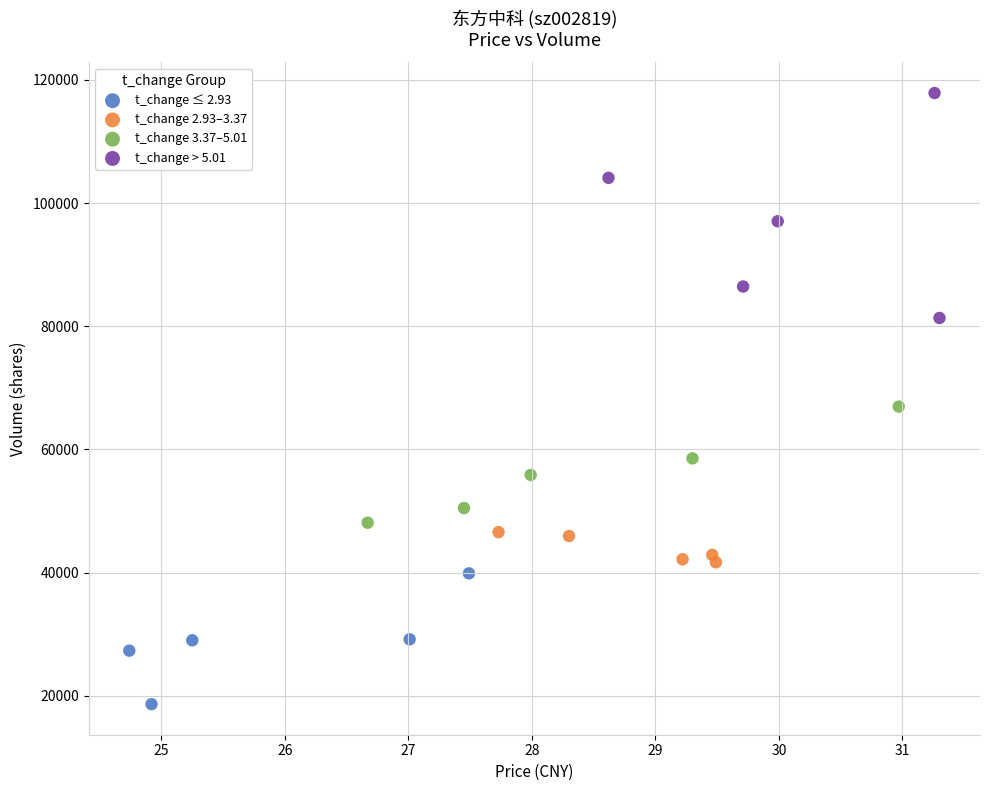

Which series reaches the maximum Y coordinate?

t_change > 5.01